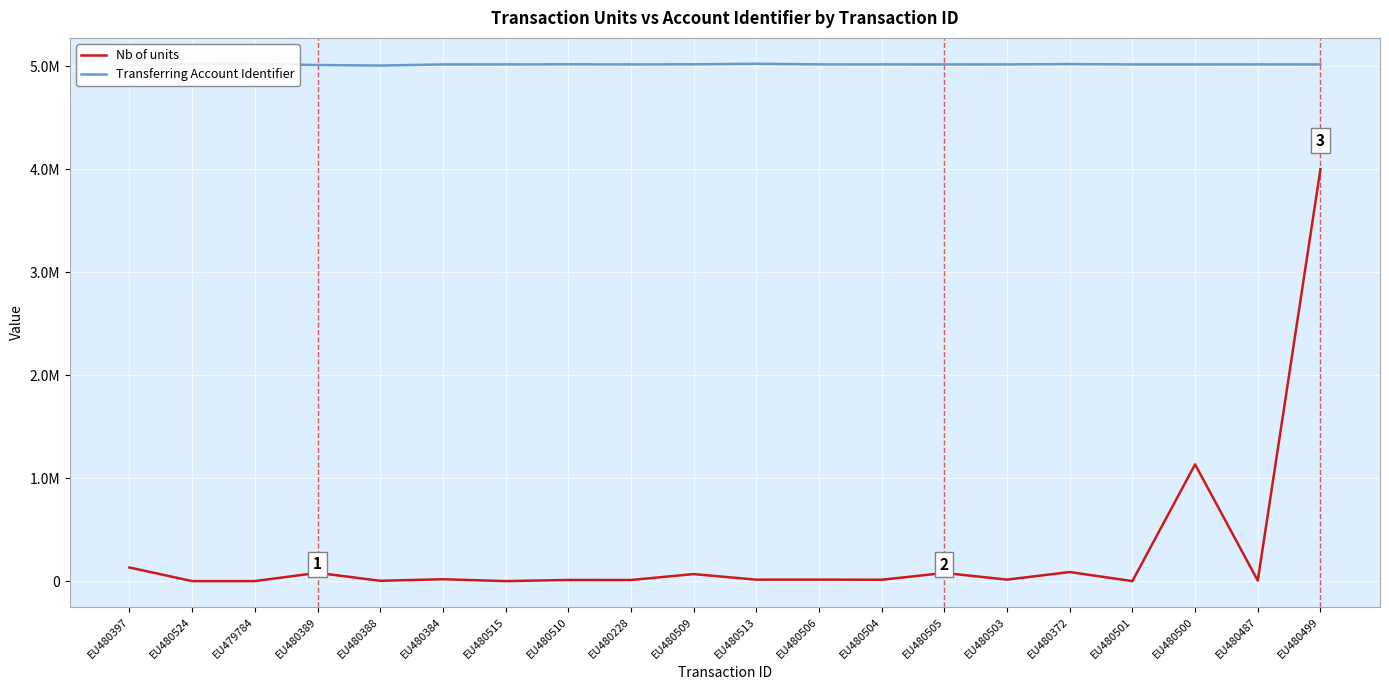

Reading right to left, extract all data points from this chart.

Nb of units: EU480499=4000000	EU480487=6889	EU480500=1135000	EU480501=2000	EU480372=90000	EU480503=16363	EU480505=81000	EU480504=15000	EU480506=16363	EU480513=16000	EU480509=70000	EU480228=12715	EU480510=13000	EU480515=2000	EU480384=20010	EU480388=5000	EU480389=82138	EU479784=2042	EU480524=2042	EU480397=134087
Transferring Account Identifier: EU480499=5017041	EU480487=5017430	EU480500=5017041	EU480501=5017041	EU480372=5020105	EU480503=5017191	EU480505=5016868	EU480504=5017351	EU480506=5017416	EU480513=5023516	EU480509=5017912	EU480228=5017313	EU480510=5017912	EU480515=5017250	EU480384=5016936	EU480388=5006052	EU480389=5011265	EU479784=5022320	EU480524=5022593	EU480397=5006040